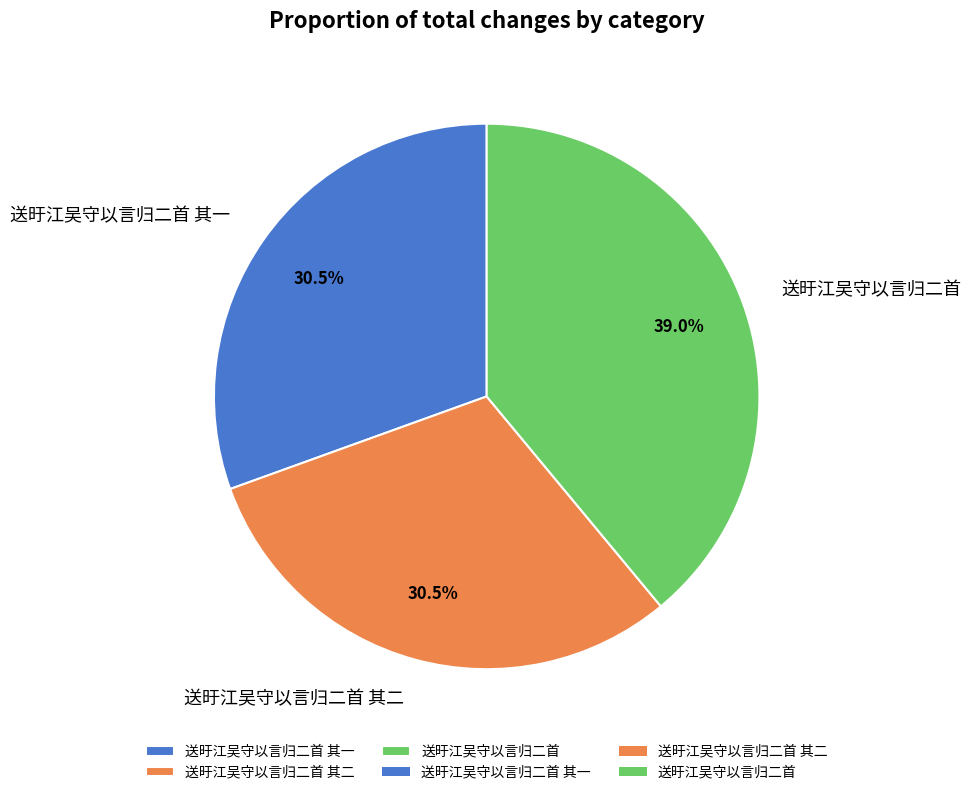

Which has a higher value, 送旴江吴守以言归二首 其一 or 送旴江吴守以言归二首?

送旴江吴守以言归二首